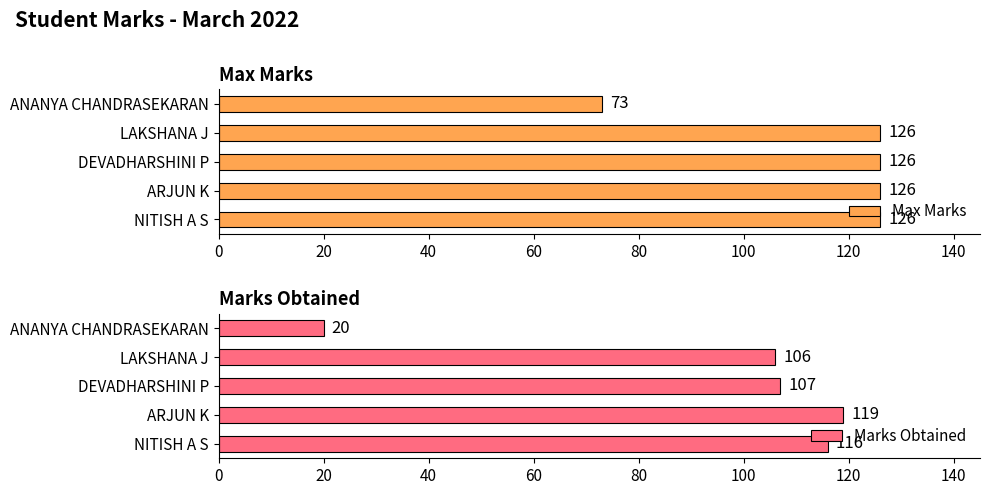

What are all the series names shown in the legend?

Max Marks, Marks Obtained